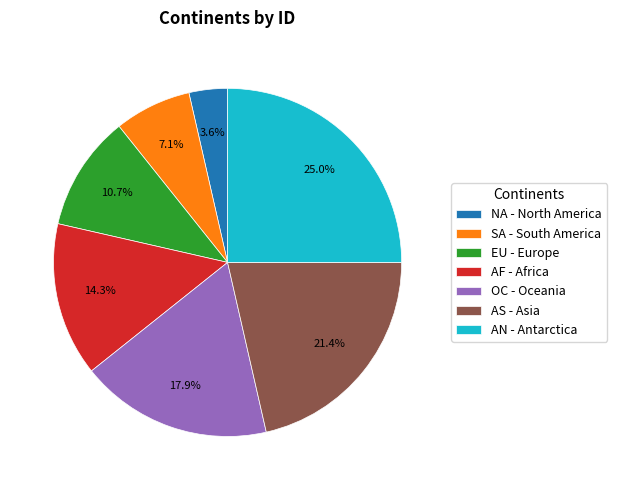

Is the sum of AS and AN greater than half?

No